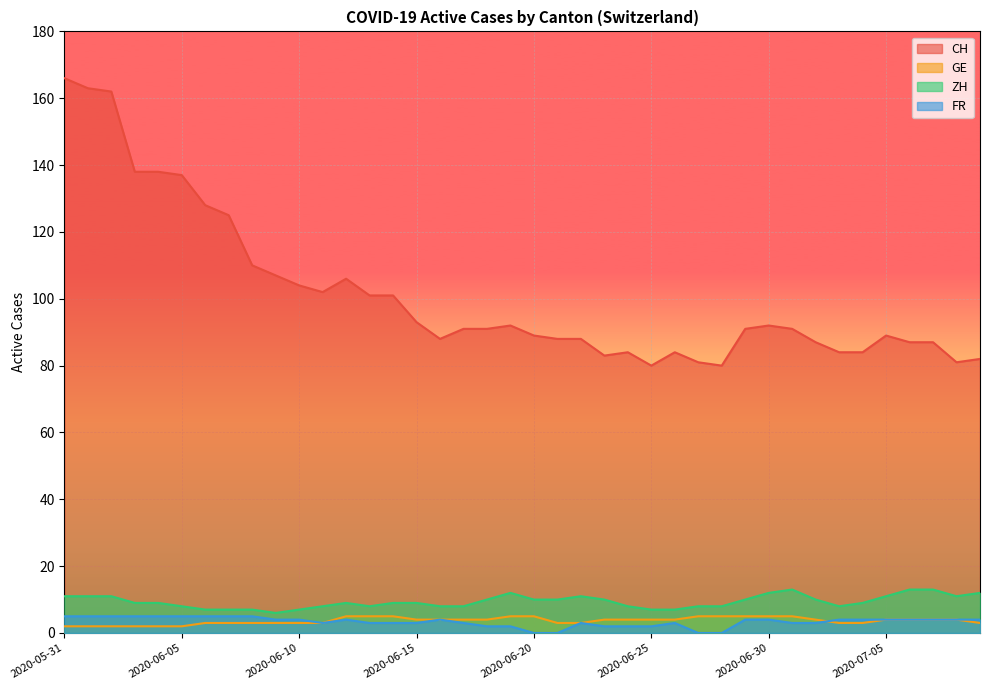

At which label is GE closest to 3?

2020-06-06